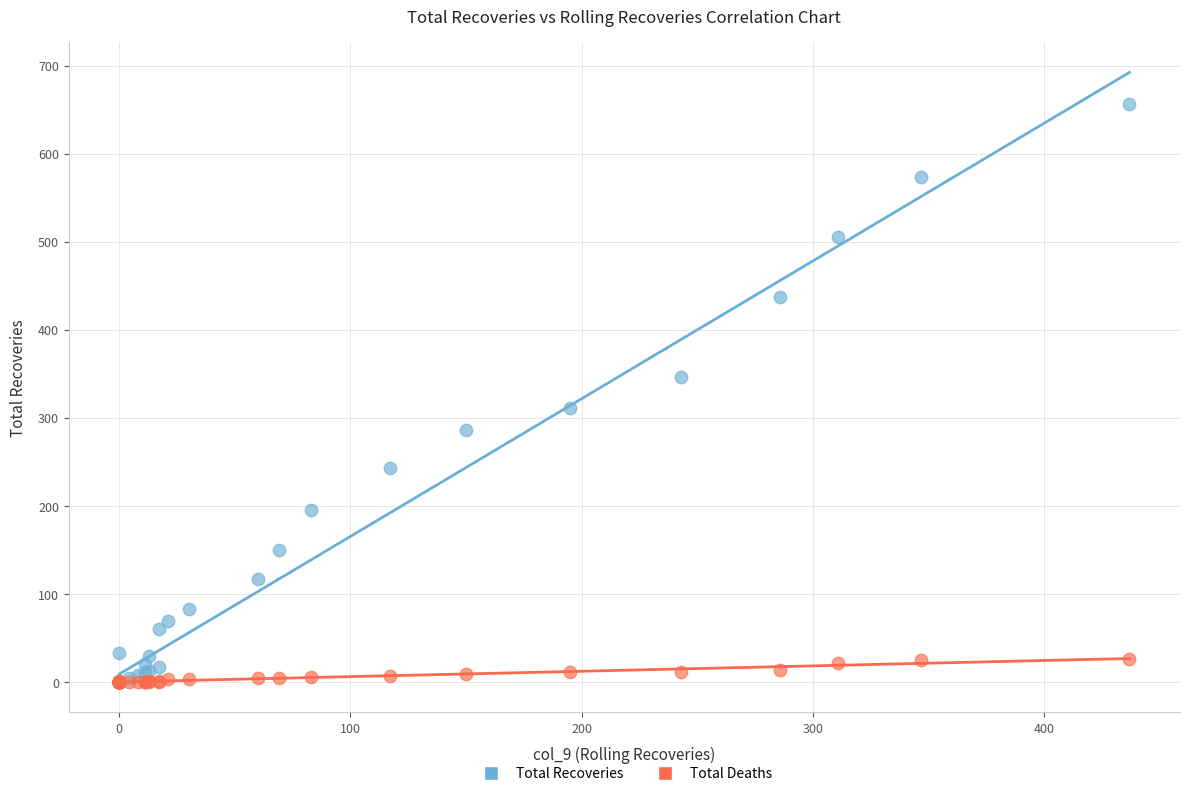

Which series has the largest Y range (max minus min)?

Total Recoveries